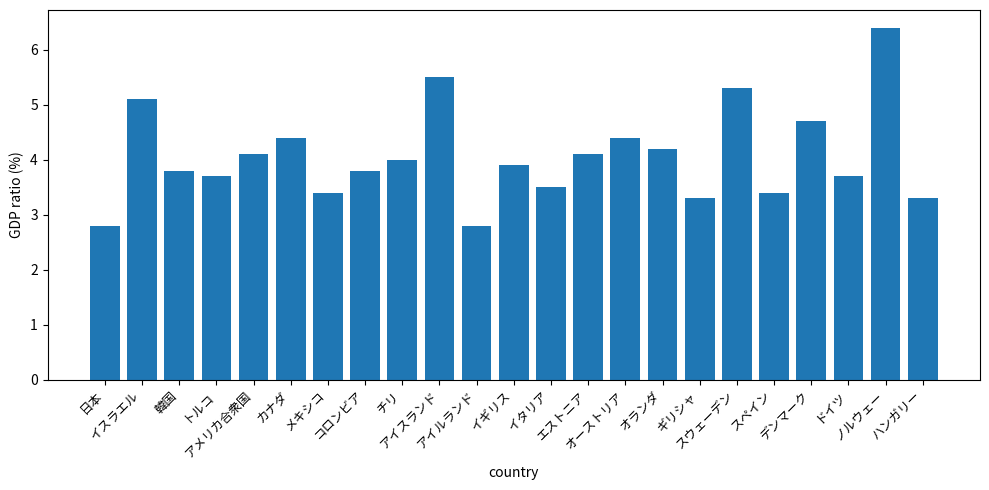

Reading left to right, what are all the values shown in this chart?

日本=2.8	イスラエル=5.1	韓国=3.8	トルコ=3.7	アメリカ合衆国=4.1	カナダ=4.4	メキシコ=3.4	コロンビア=3.8	チリ=4.0	アイスランド=5.5	アイルランド=2.8	イギリス=3.9	イタリア=3.5	エストニア=4.1	オーストリア=4.4	オランダ=4.2	ギリシャ=3.3	スウェーデン=5.3	スペイン=3.4	デンマーク=4.7	ドイツ=3.7	ノルウェー=6.4	ハンガリー=3.3